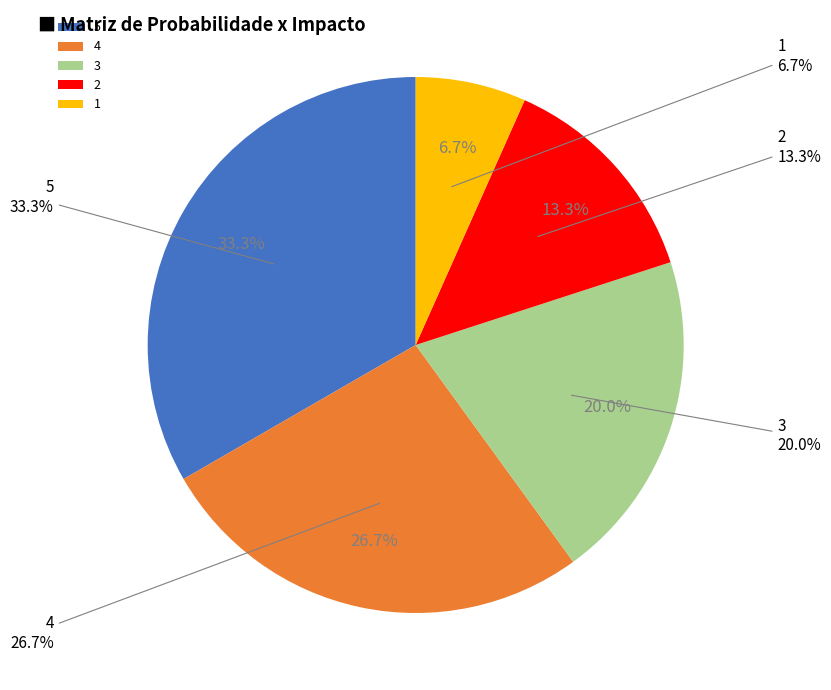

What is the largest slice in the pie chart?

5